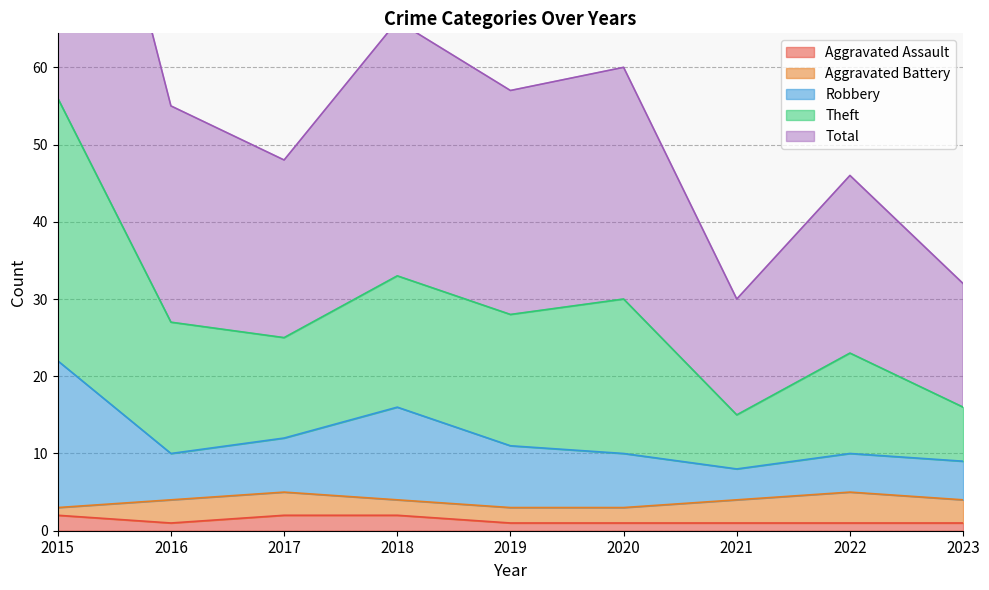

True or false: Total and Aggravated Assault cross at least once.

False